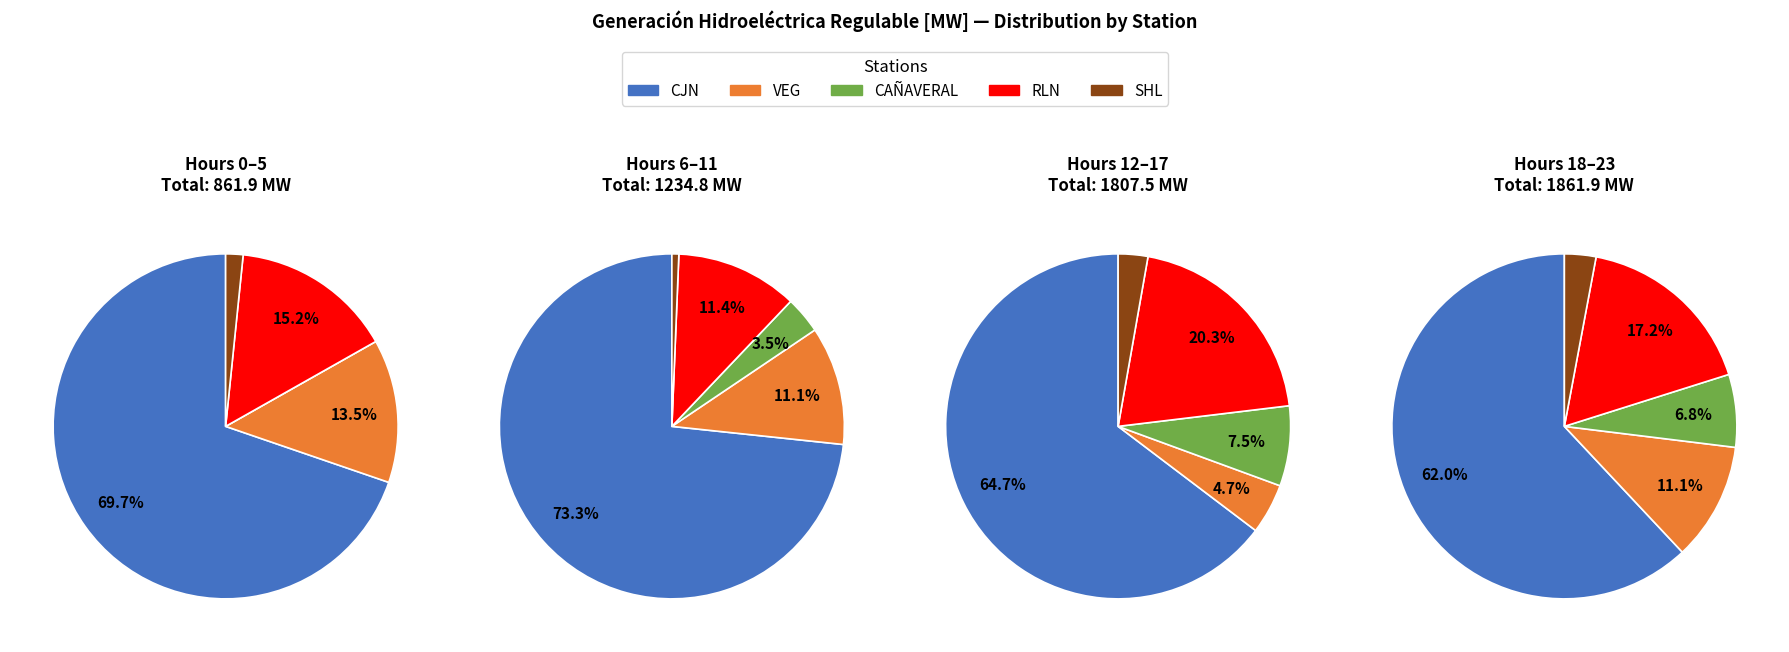

Do 21 and 12 together represent more than half of the pie?

No